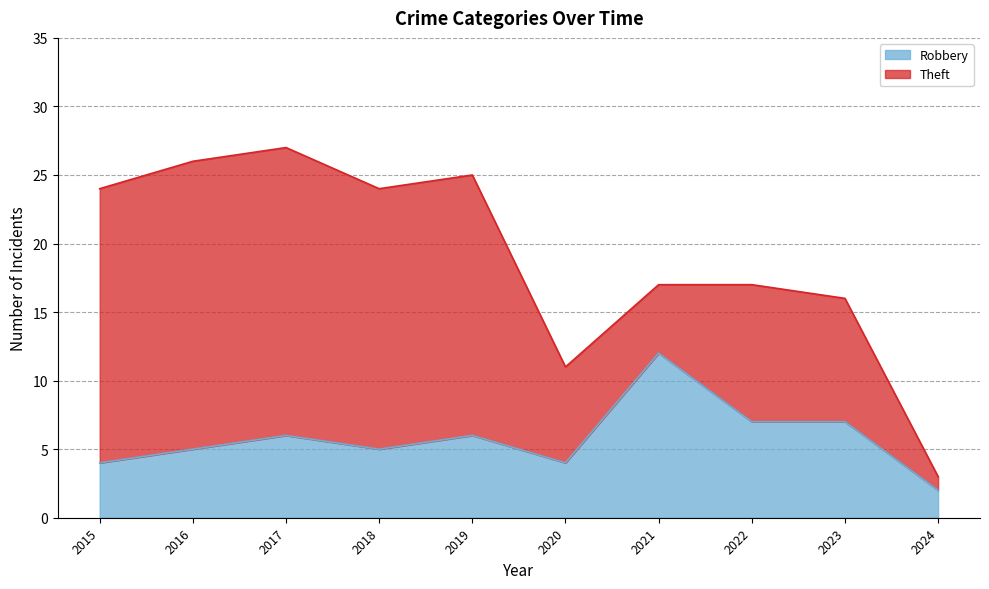

How many values exceed 6?

3